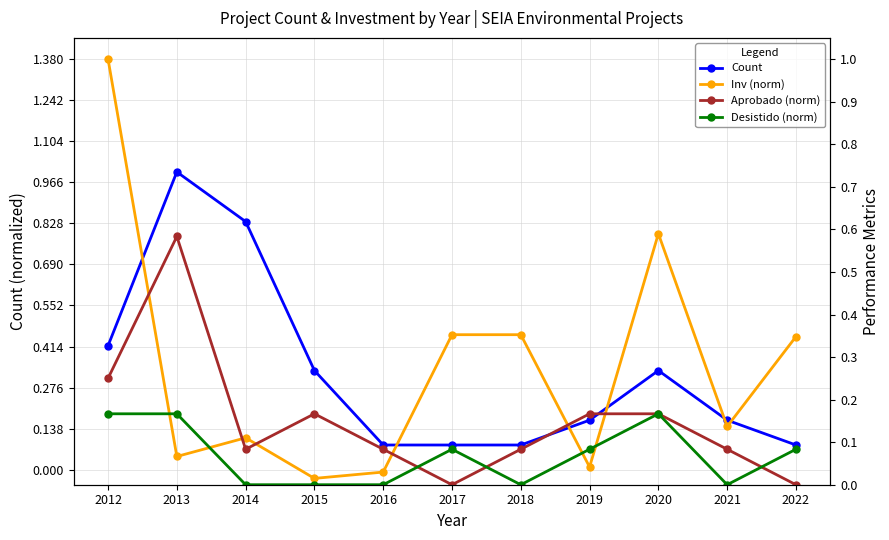

What is the difference between the maximum and minimum values in the Count series?

0.9